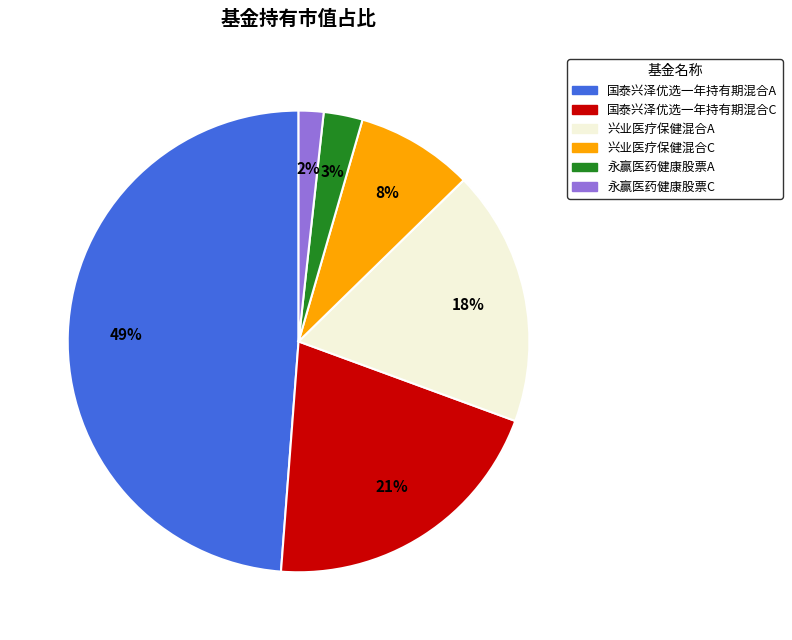

Rank the categories by value from lowest to highest.

永赢医药健康股票C, 永赢医药健康股票A, 兴业医疗保健混合C, 兴业医疗保健混合A, 国泰兴泽优选一年持有期混合C, 国泰兴泽优选一年持有期混合A